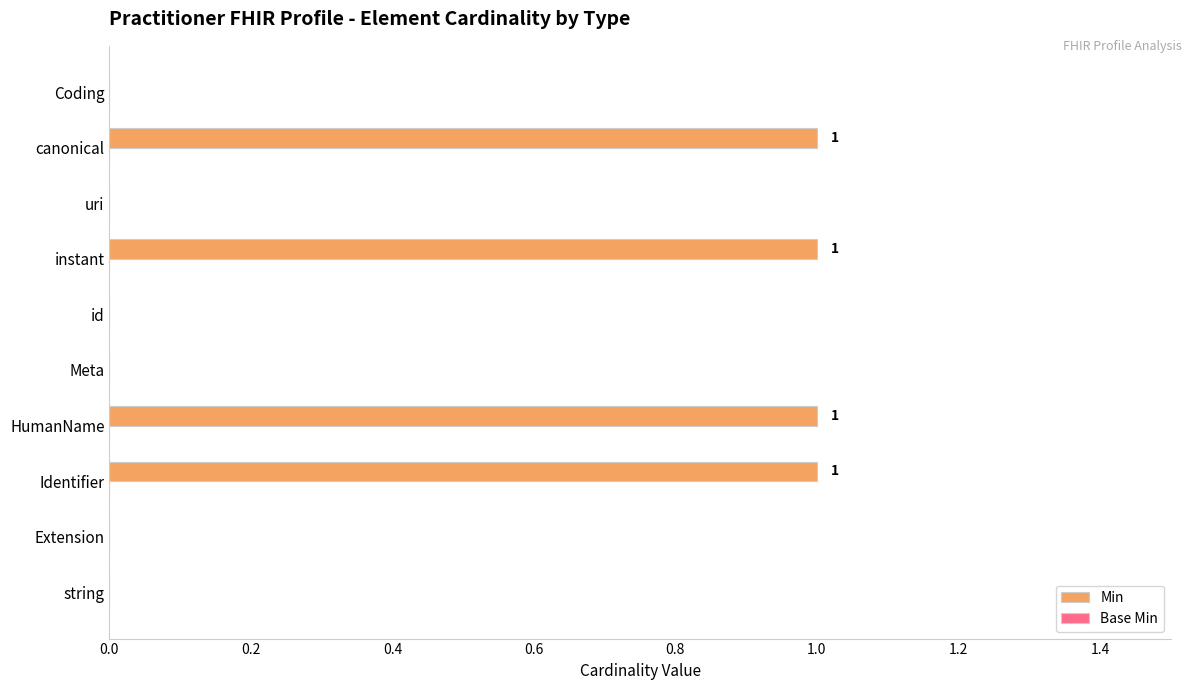

What is the sum of all values?

4